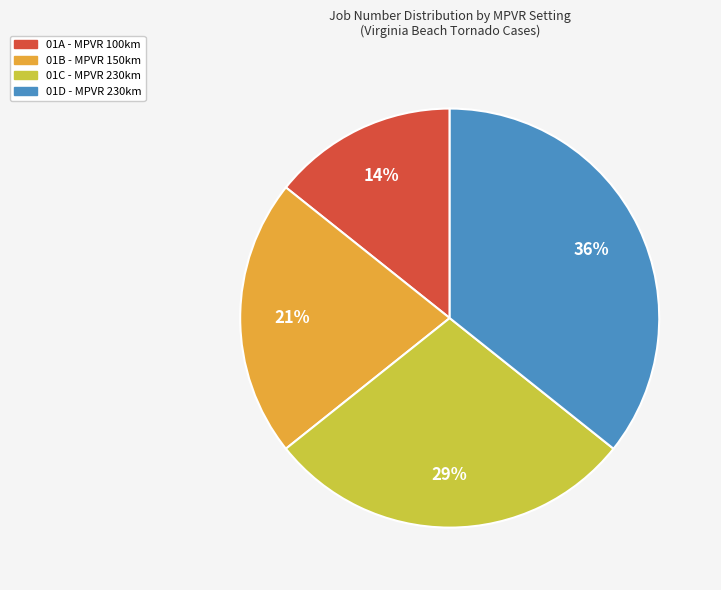

Is the sum of 01B - MPVR 150km and 01D - MPVR 230km greater than half?

Yes